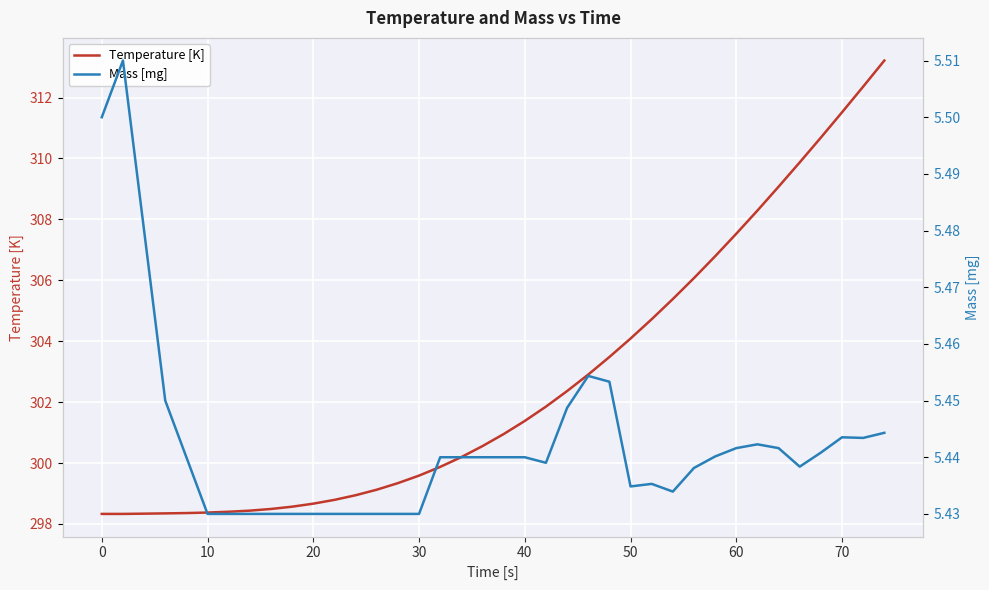

What is the highest value of the Temperature [K] series?

313.2